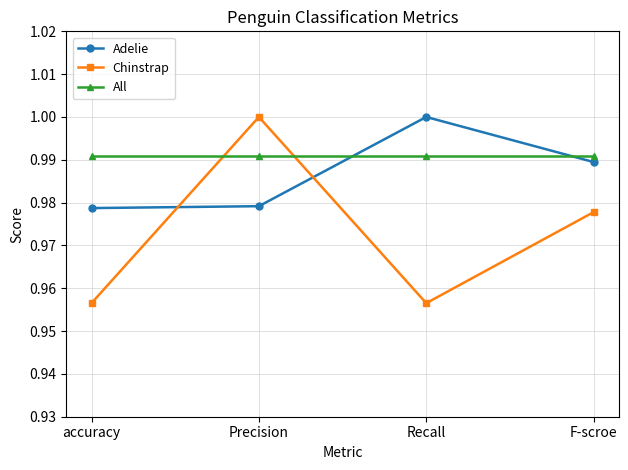

At how many categories does at least one series exceed 0?

4